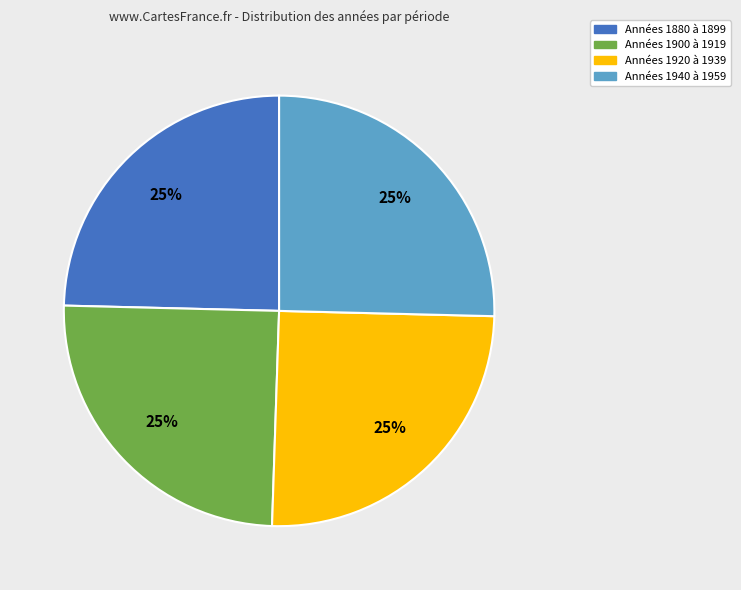

Is there a majority slice in this chart?

No